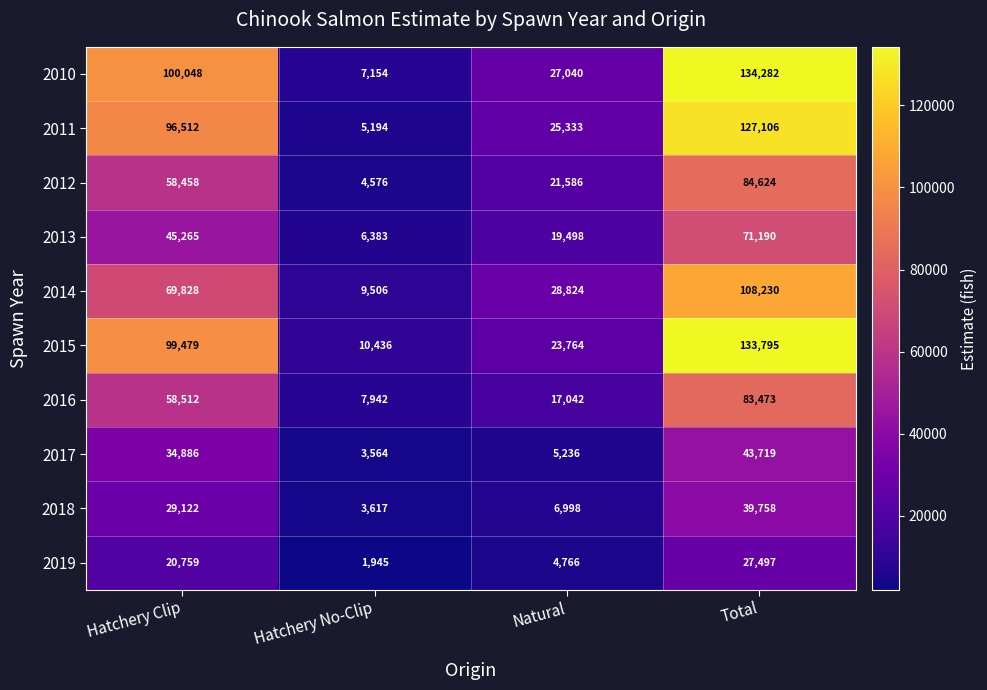

Which label corresponds to the smallest value in the chart?

Hatchery No-Clip